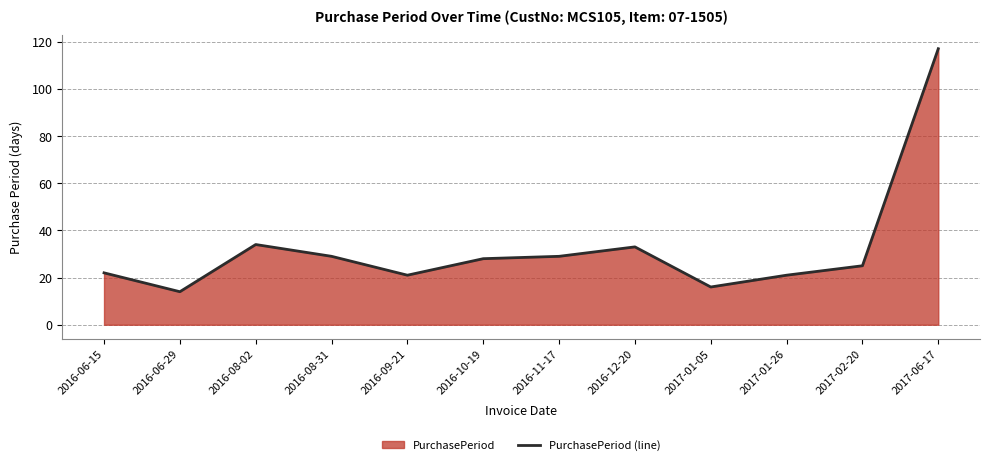

List the labels in order of value, largest first.

2017-06-17, 2016-08-02, 2016-12-20, 2016-08-31, 2016-11-17, 2016-10-19, 2017-02-20, 2016-06-15, 2016-09-21, 2017-01-26, 2017-01-05, 2016-06-29